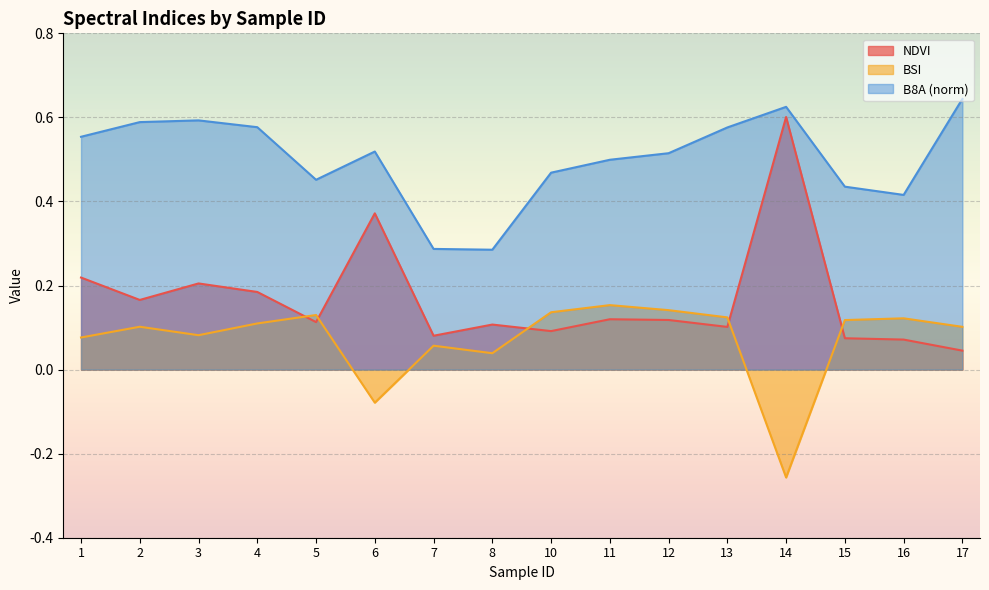

True or false: NDVI and B8A (norm) intersect in this chart.

False